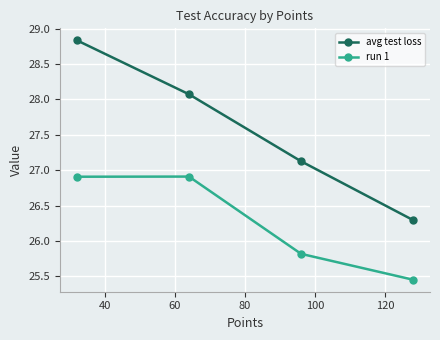

At how many categories does at least one series exceed 27?

3